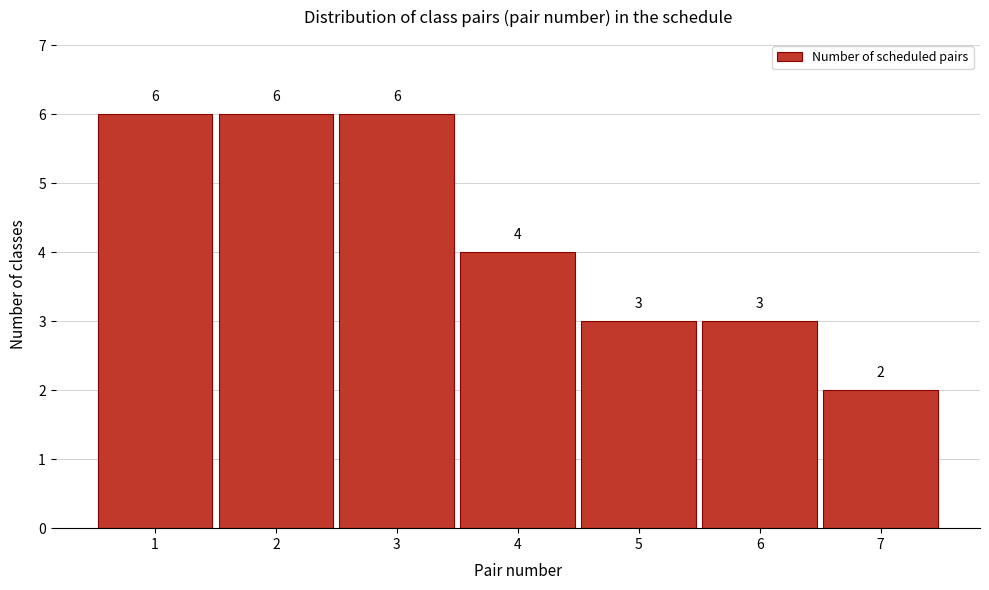

Reading left to right, list all the values displayed in this chart.

1=6	2=6	3=6	4=4	5=3	6=3	7=2